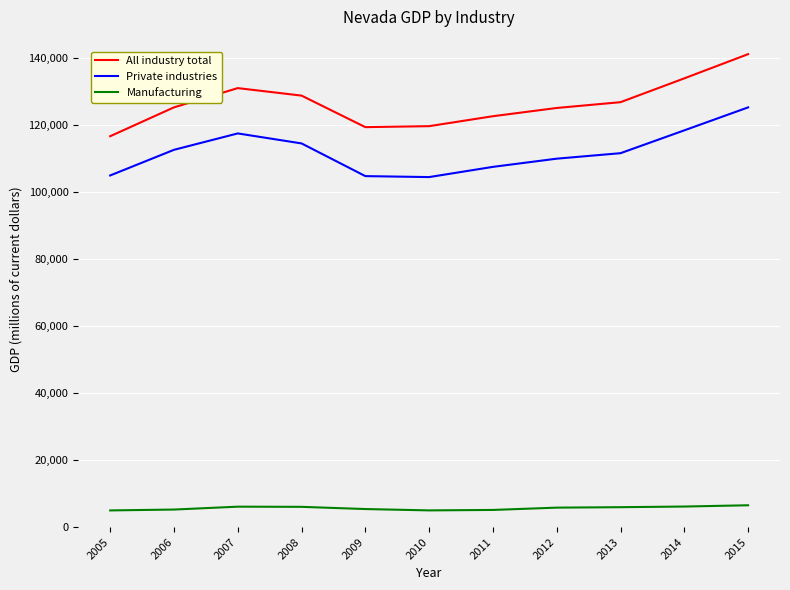

Which series has the widest spread of values?

All industry total